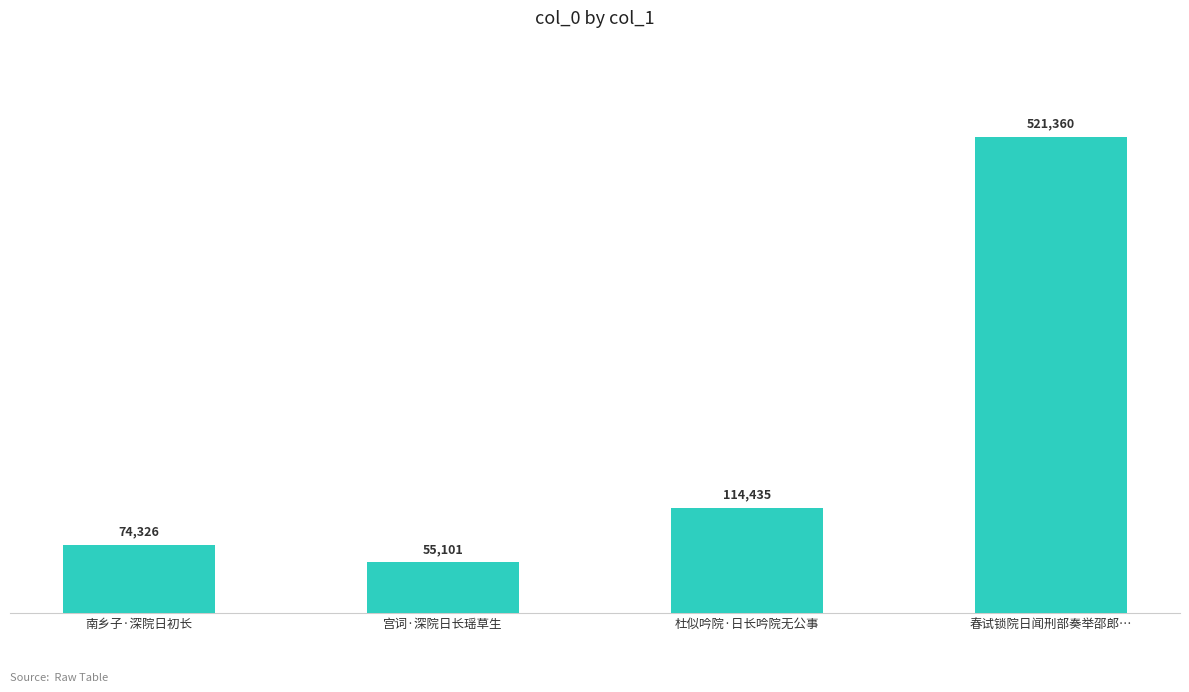

What is the sum of the values at 南乡子·深院日初长 and 宫词·深院日长瑶草生?

129427